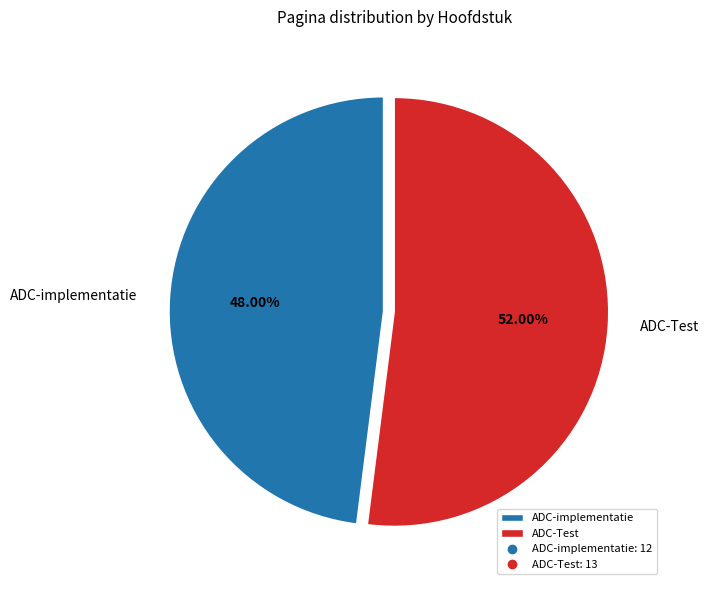

To the nearest percent, what portion does ADC-Test represent?

52%